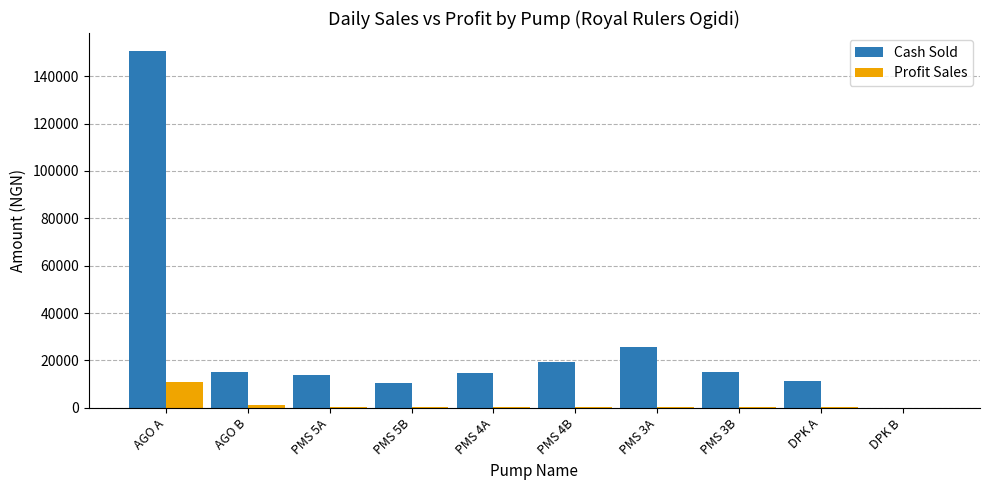

The value of Cash Sold at AGO B is 15150.0. True or false?

True